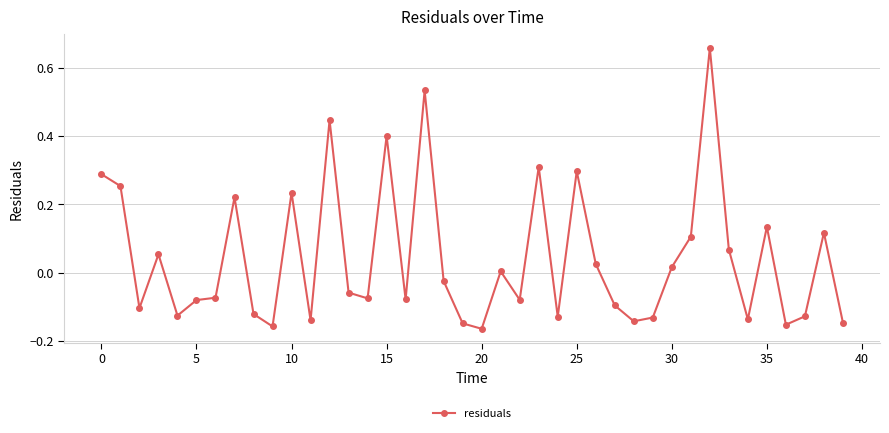

What is the sum of all values?

1.7